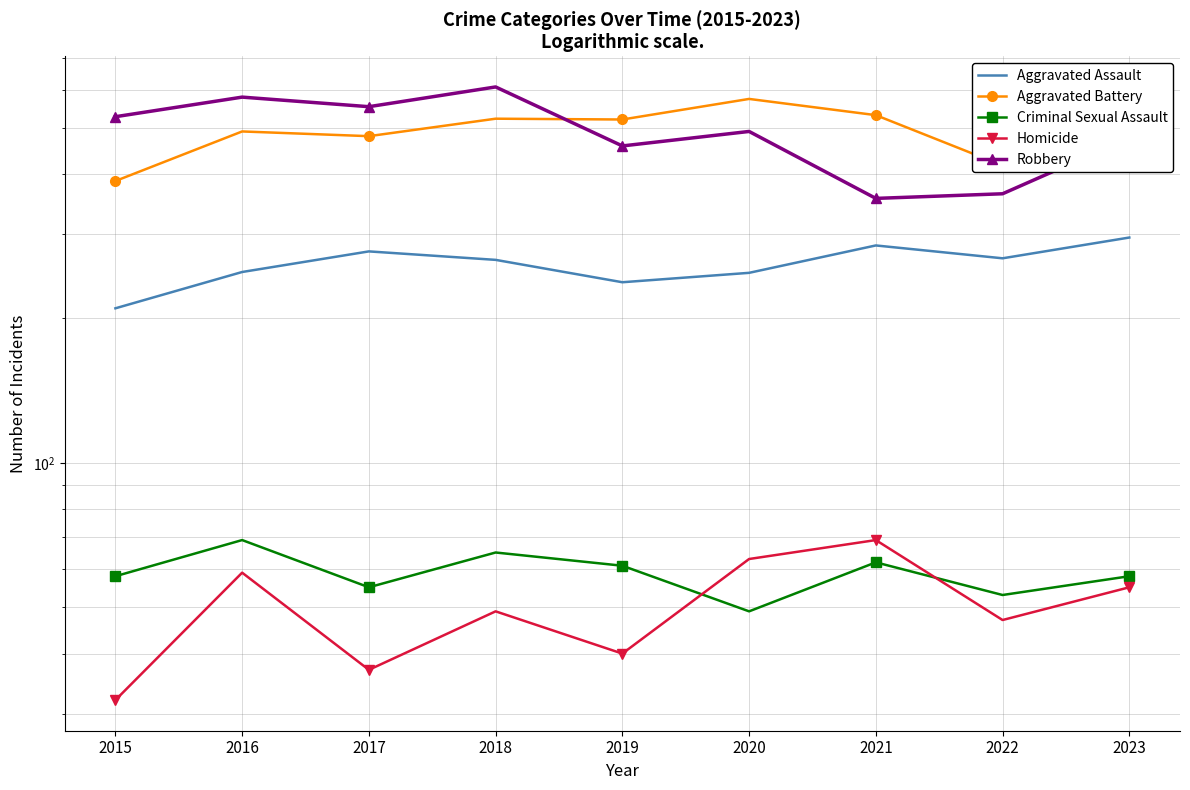

What is the minimum value shown in the chart?

32